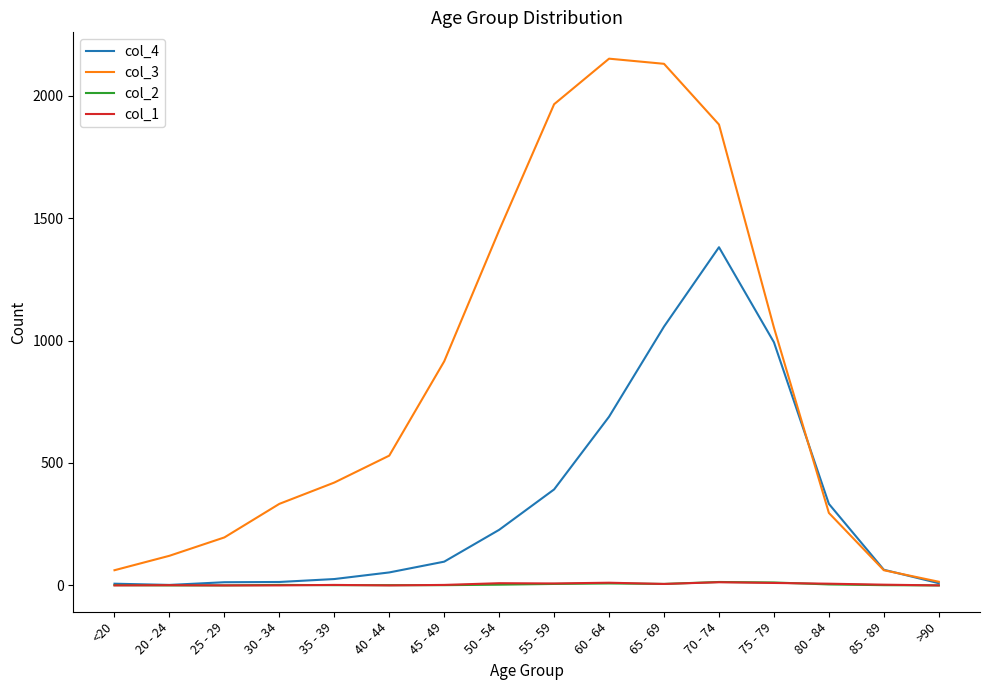

What is the greatest value displayed?

2151